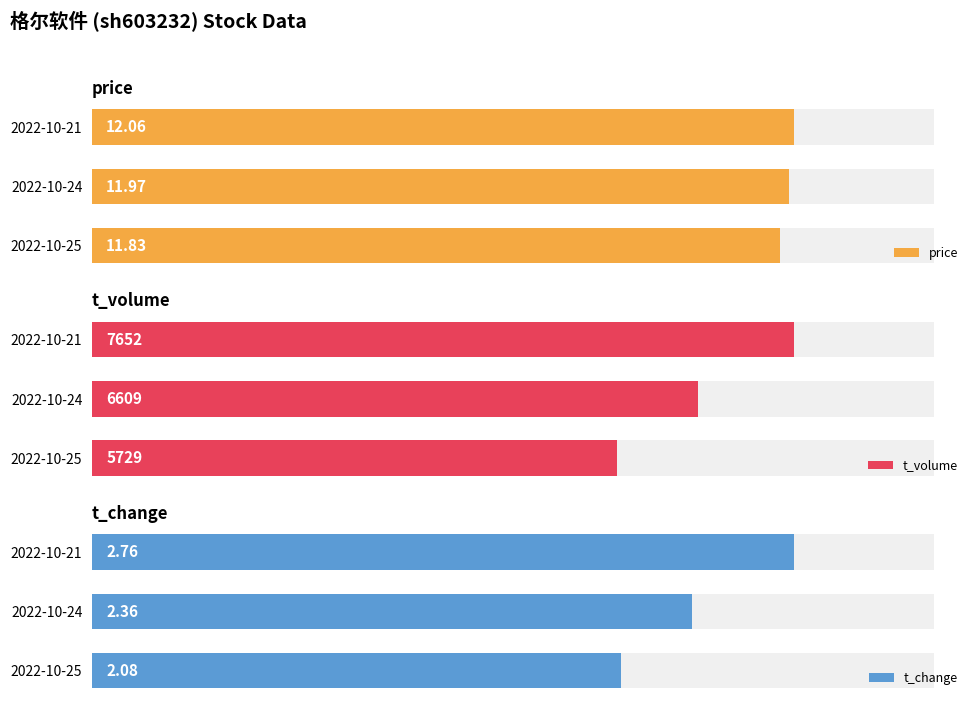

List the series in order of their peak value, highest first.

t_volume, price, t_change